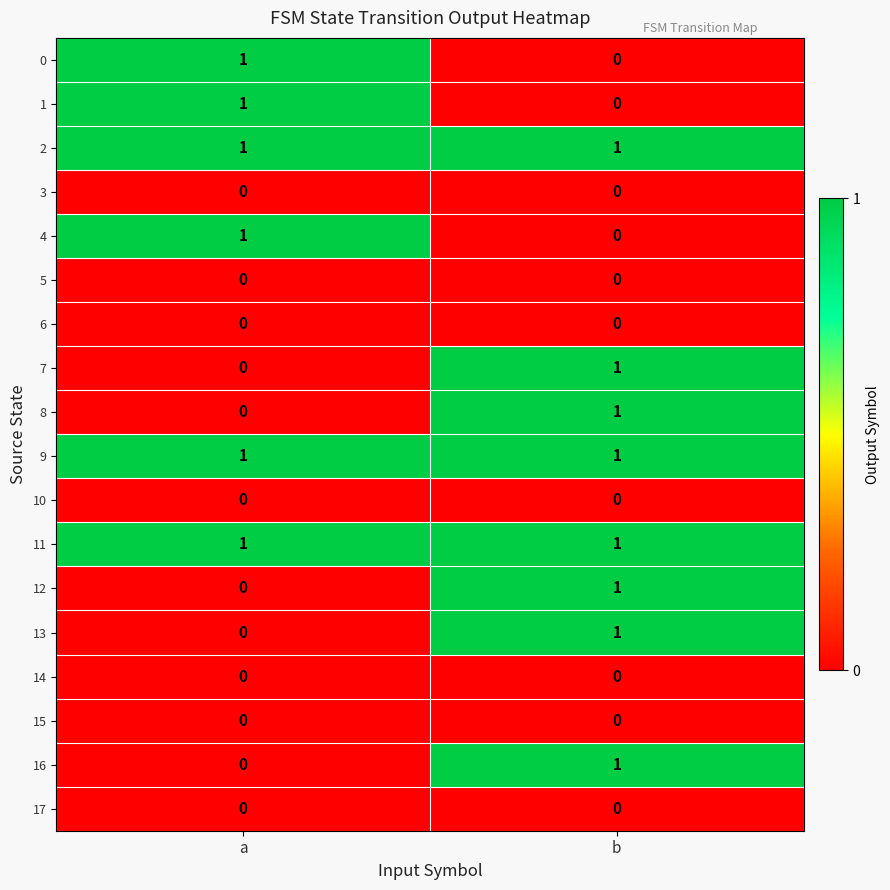

What is the total value across all series at b?

8